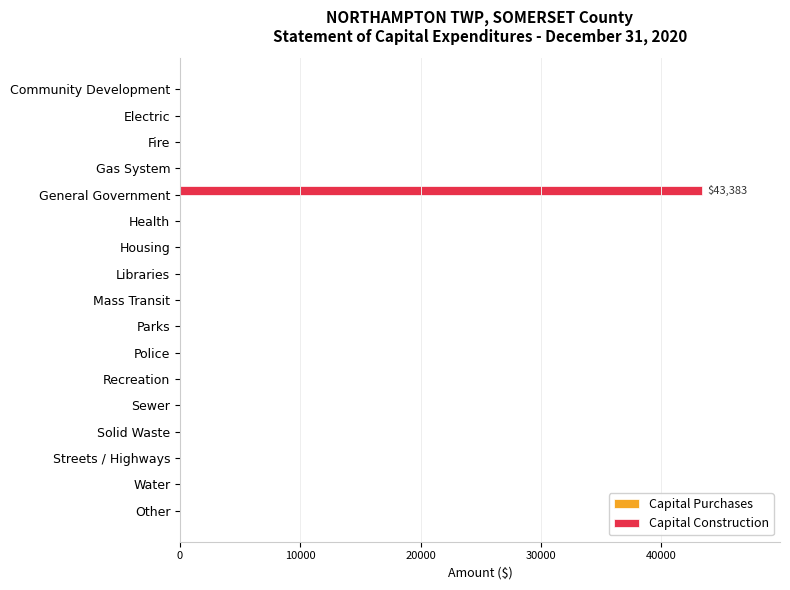

The value at Sewer is 14532. True or false?

False